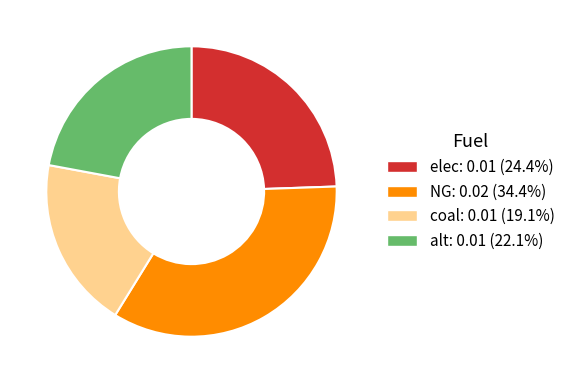

Does NG account for over 50% of the chart?

No